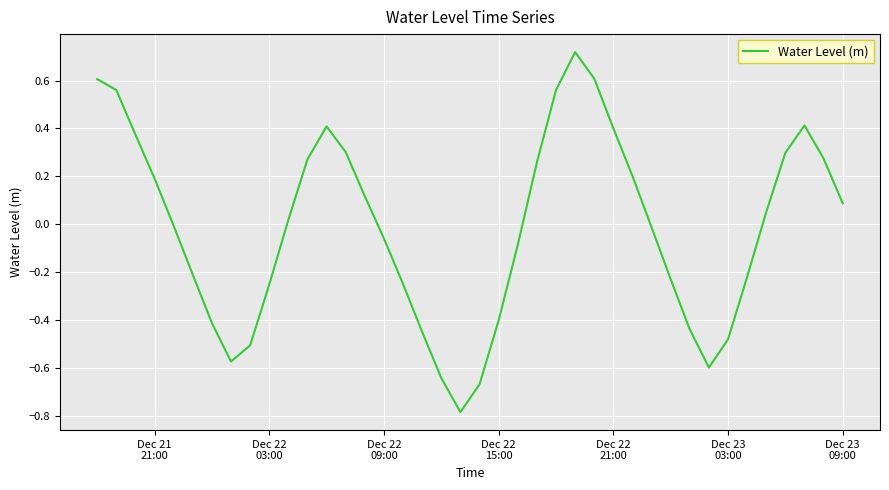

What is the difference between the maximum and minimum values?

1.5